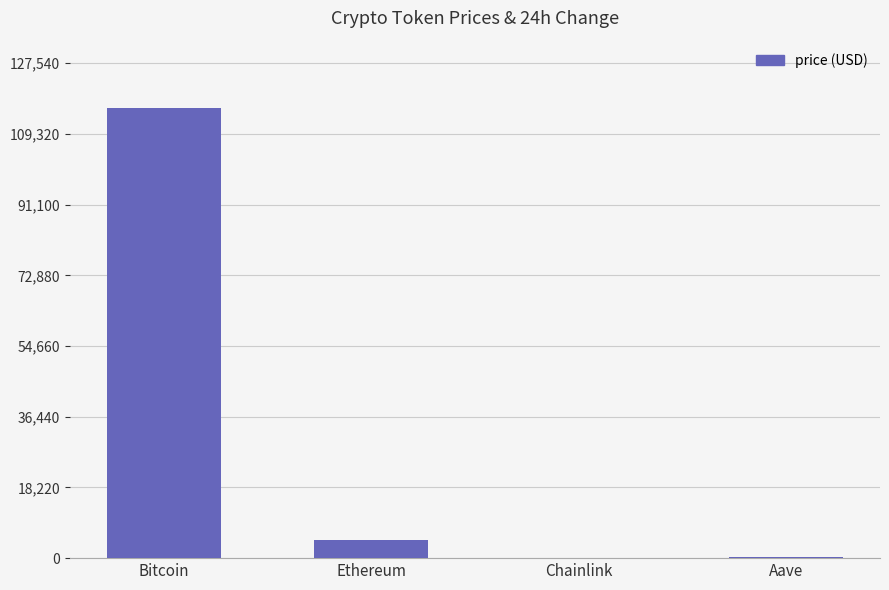

What is the ratio of the value at Bitcoin to the value at Chainlink?

4637.8